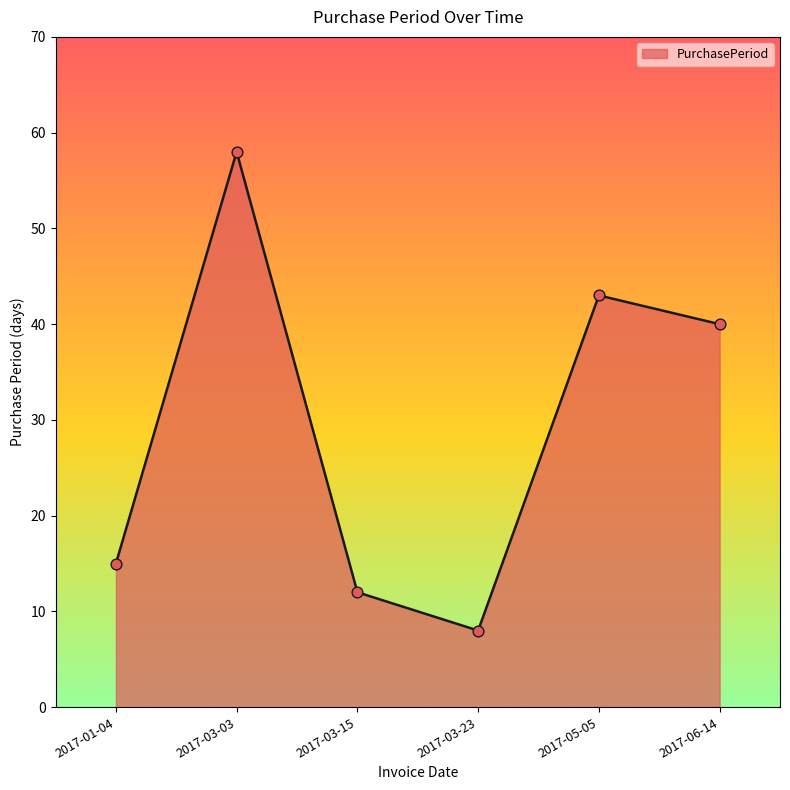

Between 2017-05-05 and 2017-03-15, which is larger?

2017-05-05